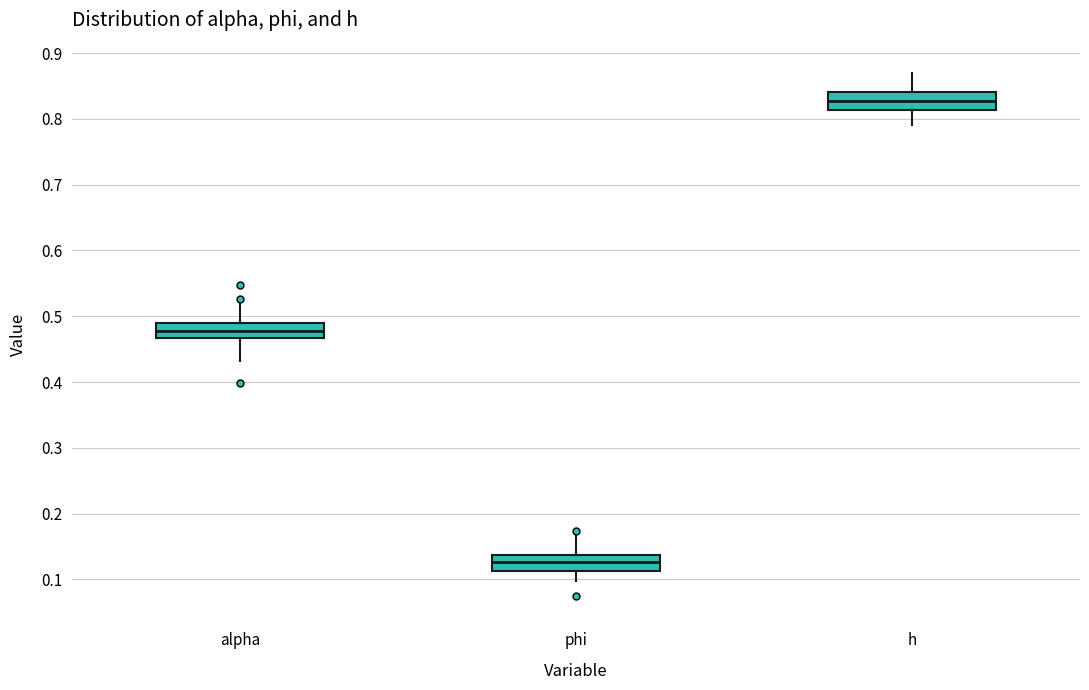

Where is the upper edge of the box for h on the y-axis? The values are not printed on the chart, so give them approximately, as read against the axis.

0.84